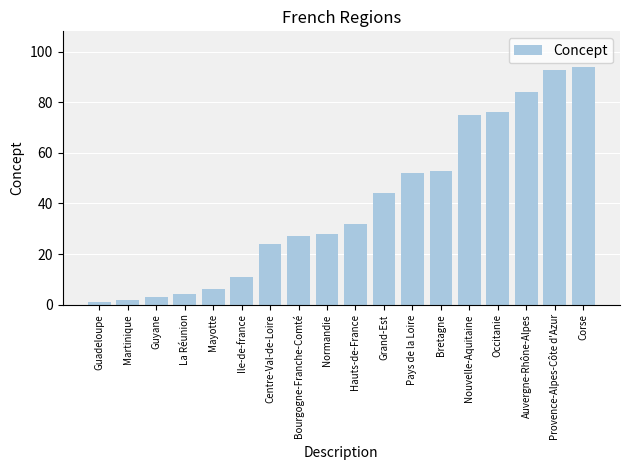

Reading left to right, transcribe all the data shown in this chart.

Guadeloupe=1	Martinique=2	Guyane=3	La Réunion=4	Mayotte=6	Ile-de-france=11	Centre-Val-de-Loire=24	Bourgogne-Franche-Comté=27	Normandie=28	Hauts-de-France=32	Grand-Est=44	Pays de la Loire=52	Bretagne=53	Nouvelle-Aquitaine=75	Occitanie=76	Auvergne-Rhône-Alpes=84	Provence-Alpes-Côte d'Azur=93	Corse=94